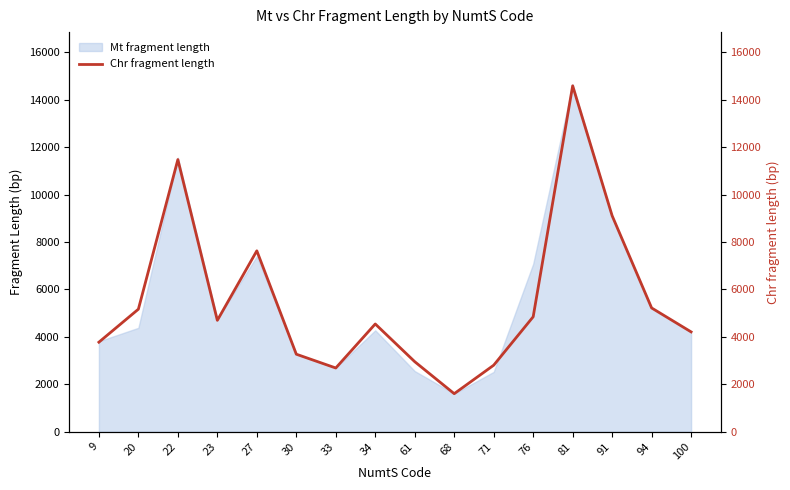

The value at 23 is 2209. True or false?

False